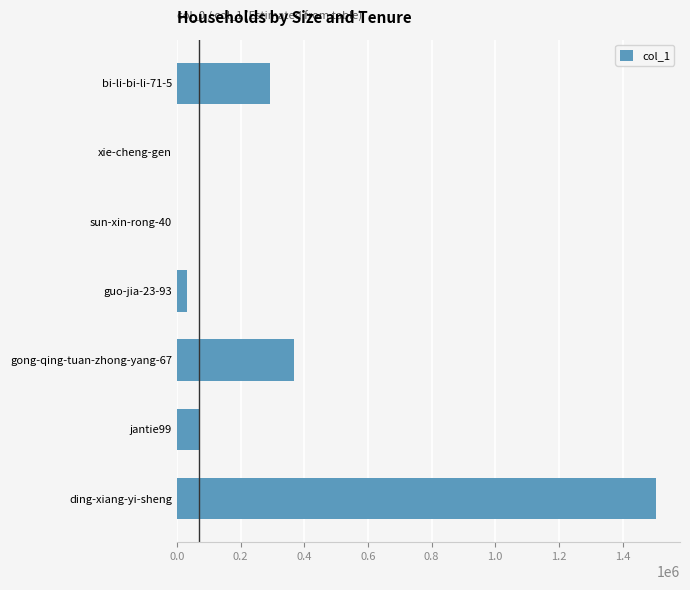

What is the sum of all values?

2266974